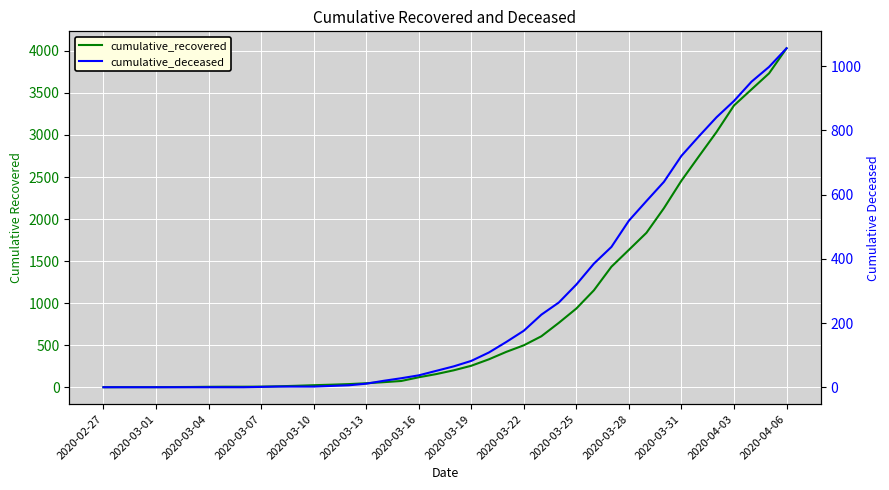

The cumulative_recovered series shows 492 at 22. True or false?

False